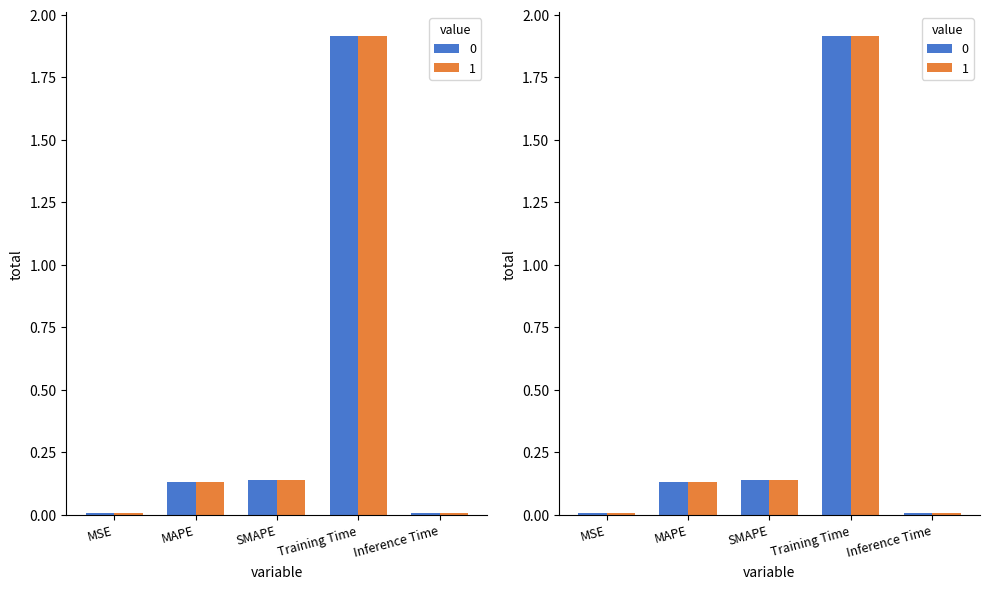

How many data points does each series have?

5